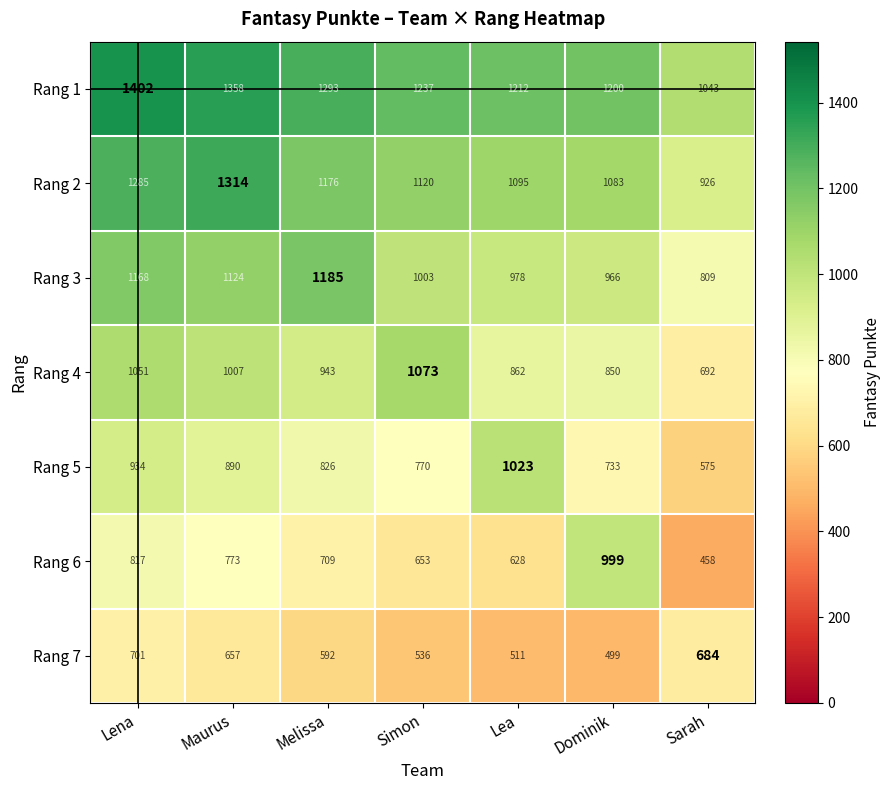

At which category is the sum across all series the highest?

Lena